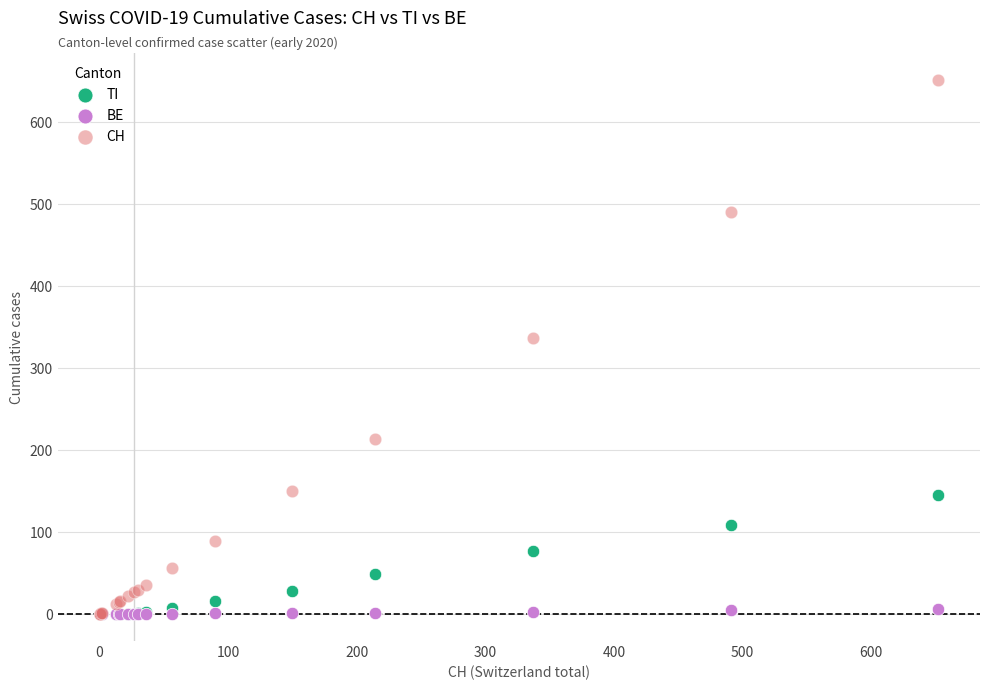

Across all series, what Y value is closest to 326?

337